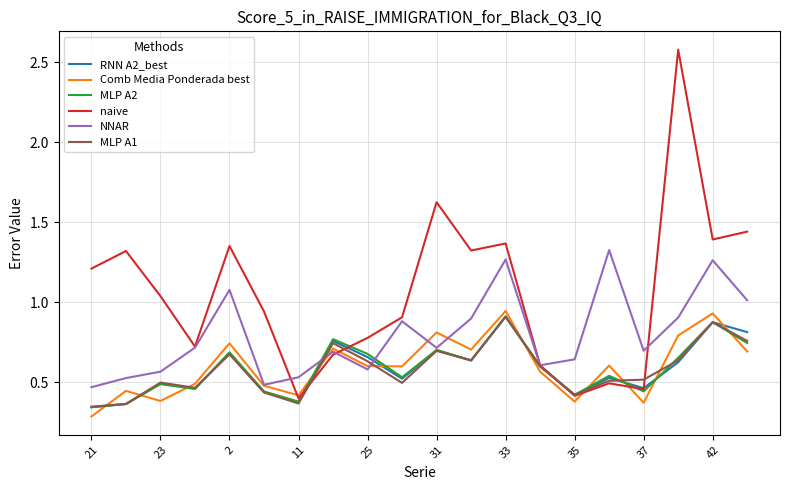

What is the maximum value for naive?

2.6